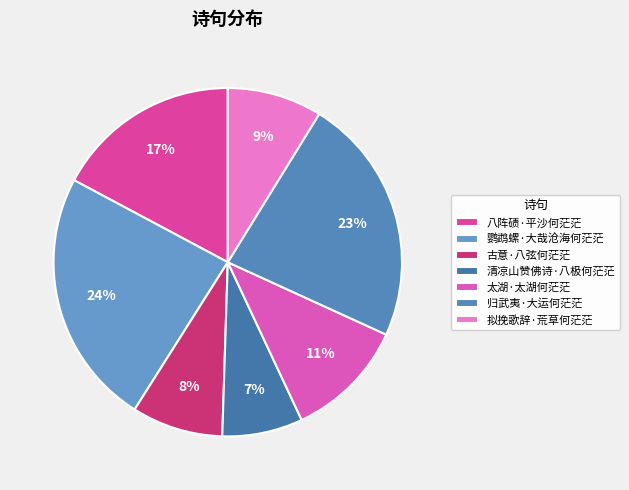

To the nearest percent, what percentage of the pie is 归武夷·大运何茫茫?

23%